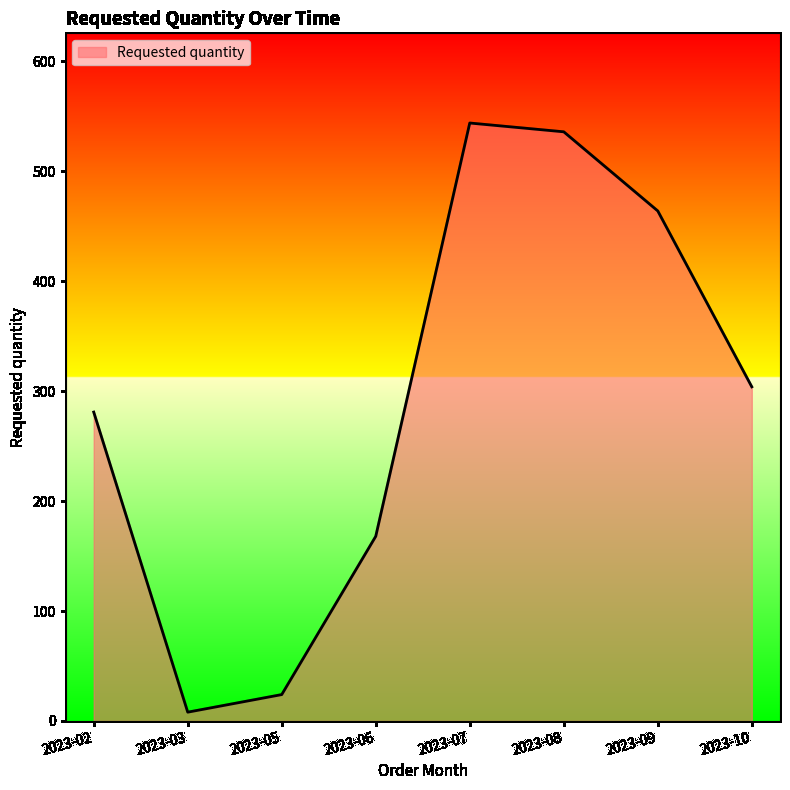

Rank the categories by value from highest to lowest.

2023-07, 2023-08, 2023-09, 2023-10, 2023-02, 2023-06, 2023-05, 2023-03